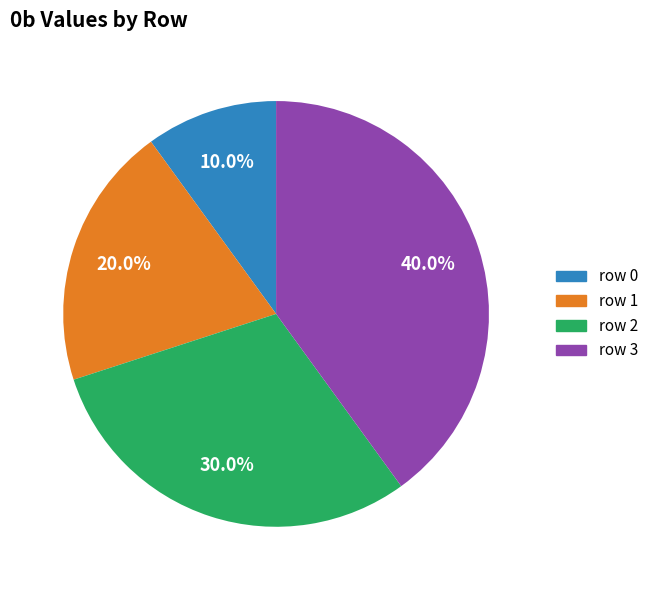

How many segments does this pie chart have?

4